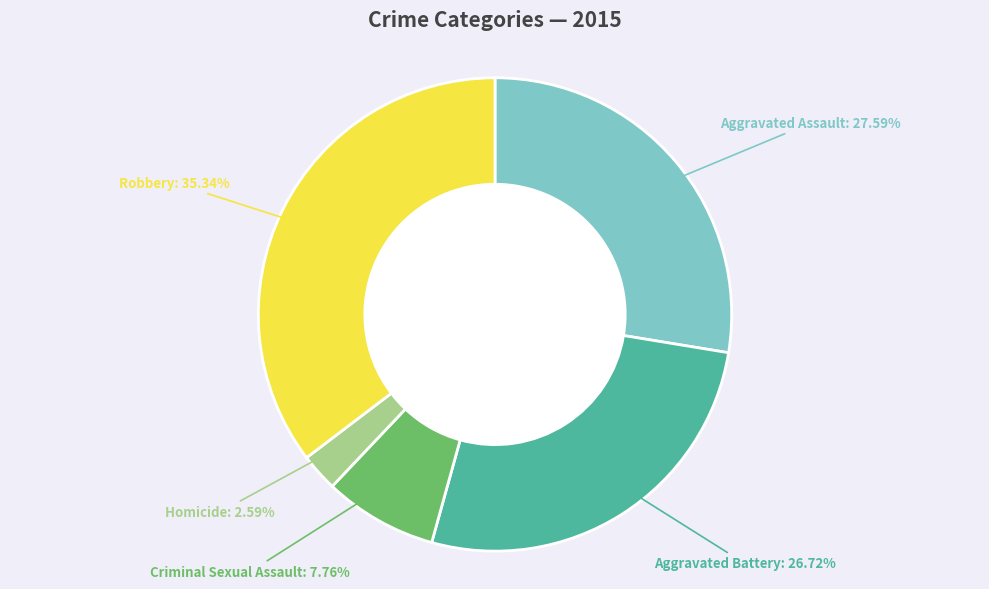

What is the largest slice in the pie chart?

Robbery